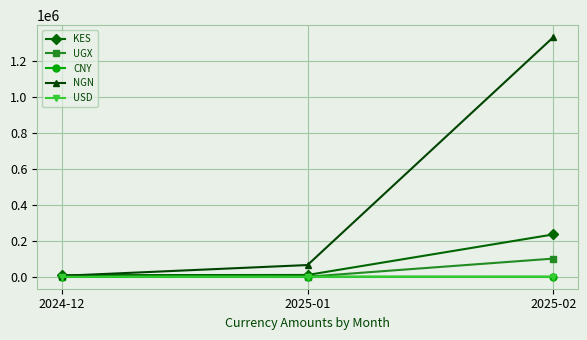

Is the value of USD at 2025-01 greater than the value of NGN at 2025-01?

No